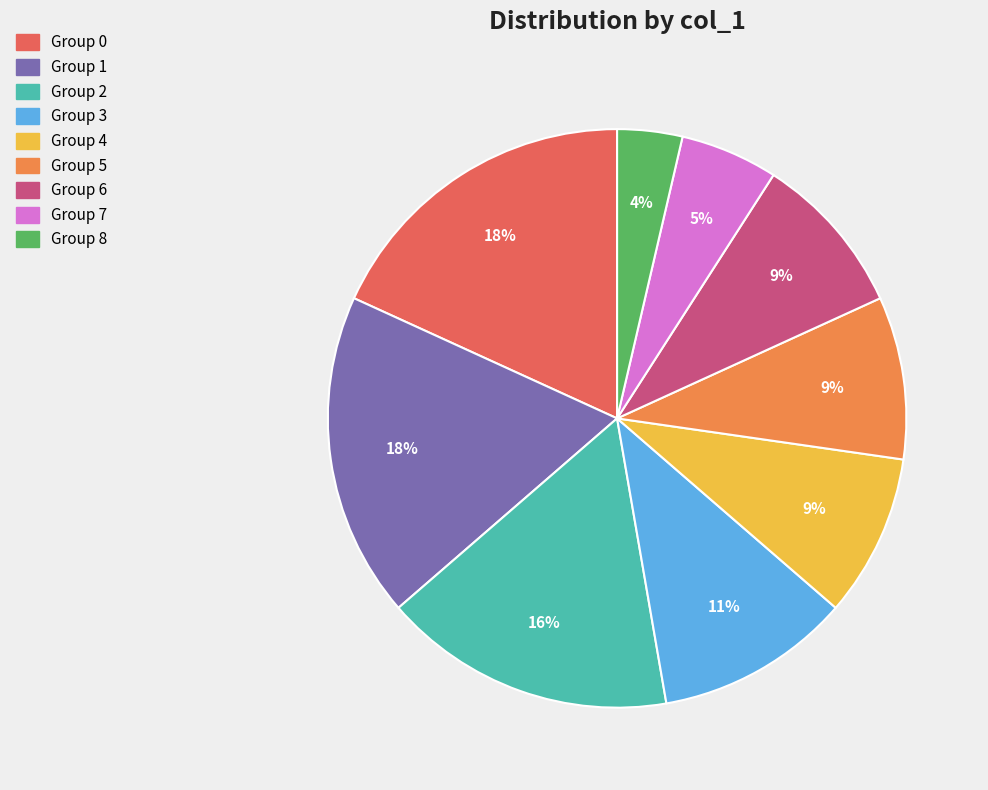

Does any single category account for the majority?

No